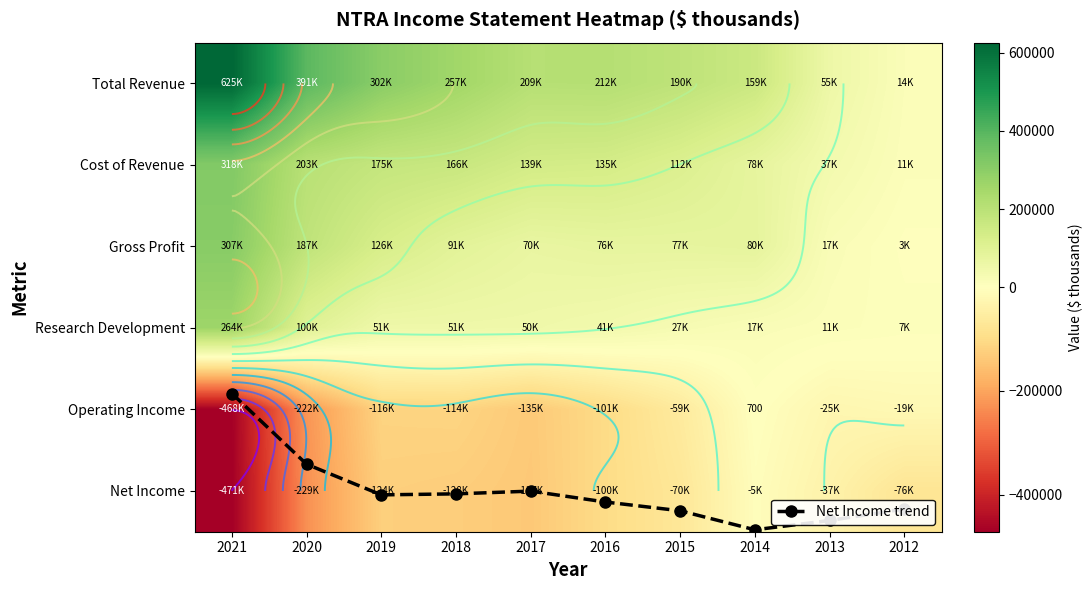

What is the approximate value of Gross Profit at 2018?

91600.0